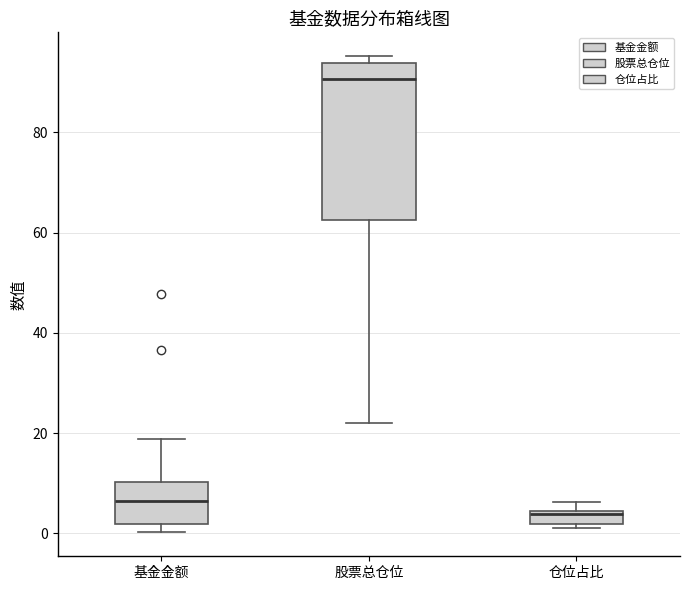

Where does the upper whisker of the box for 基金金额 end on the y-axis? The values are not printed on the chart, so give them approximately, as read against the axis.

18